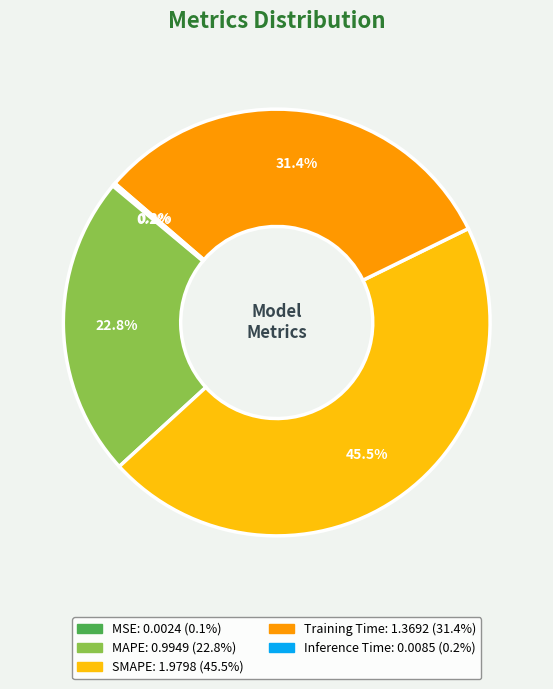

How much of the chart is everything except SMAPE?

54.5%